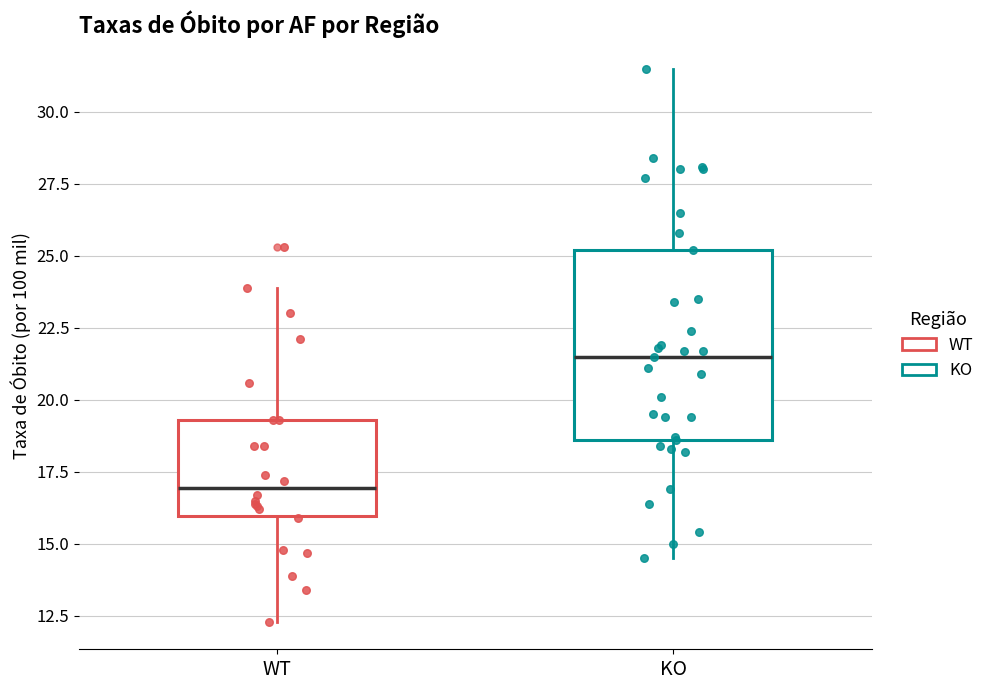

Which box's median line is the highest?

KO